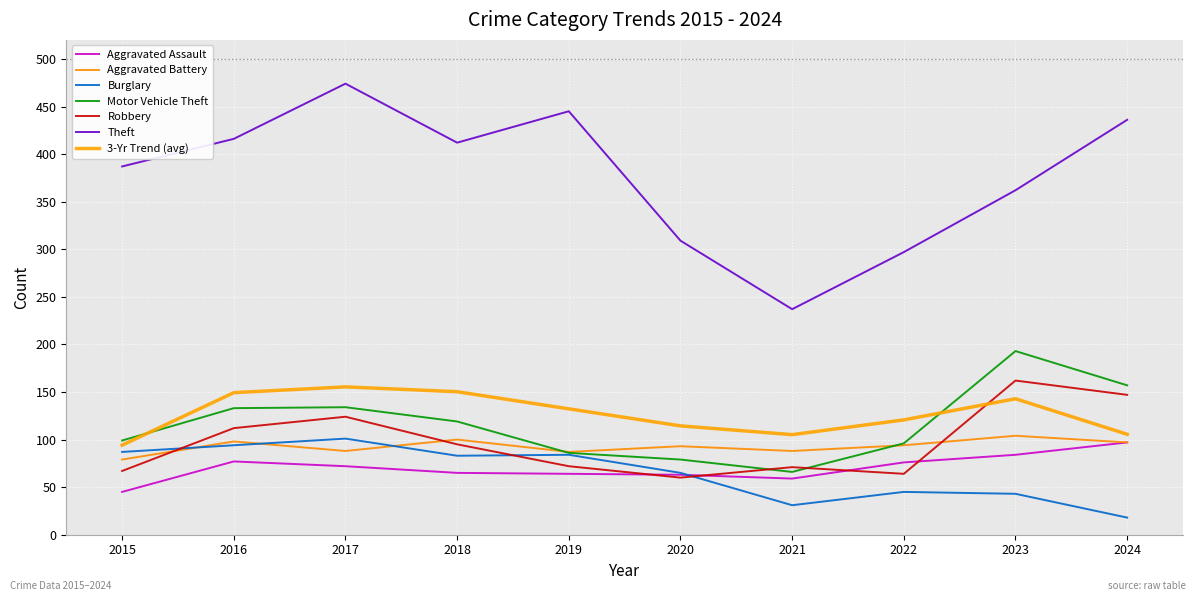

Between 2018 and 2020, which series saw the biggest shift?

Theft